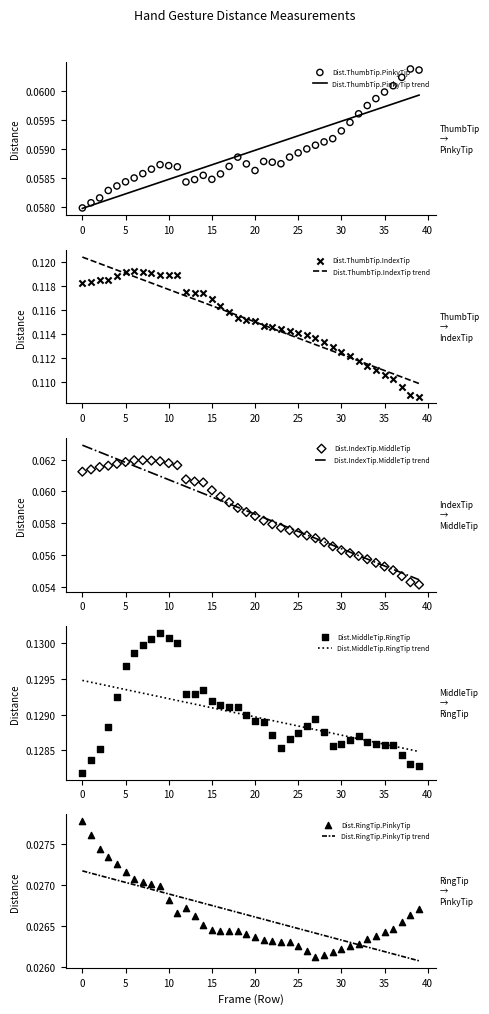

What is the total value across all series at 15?

0.4